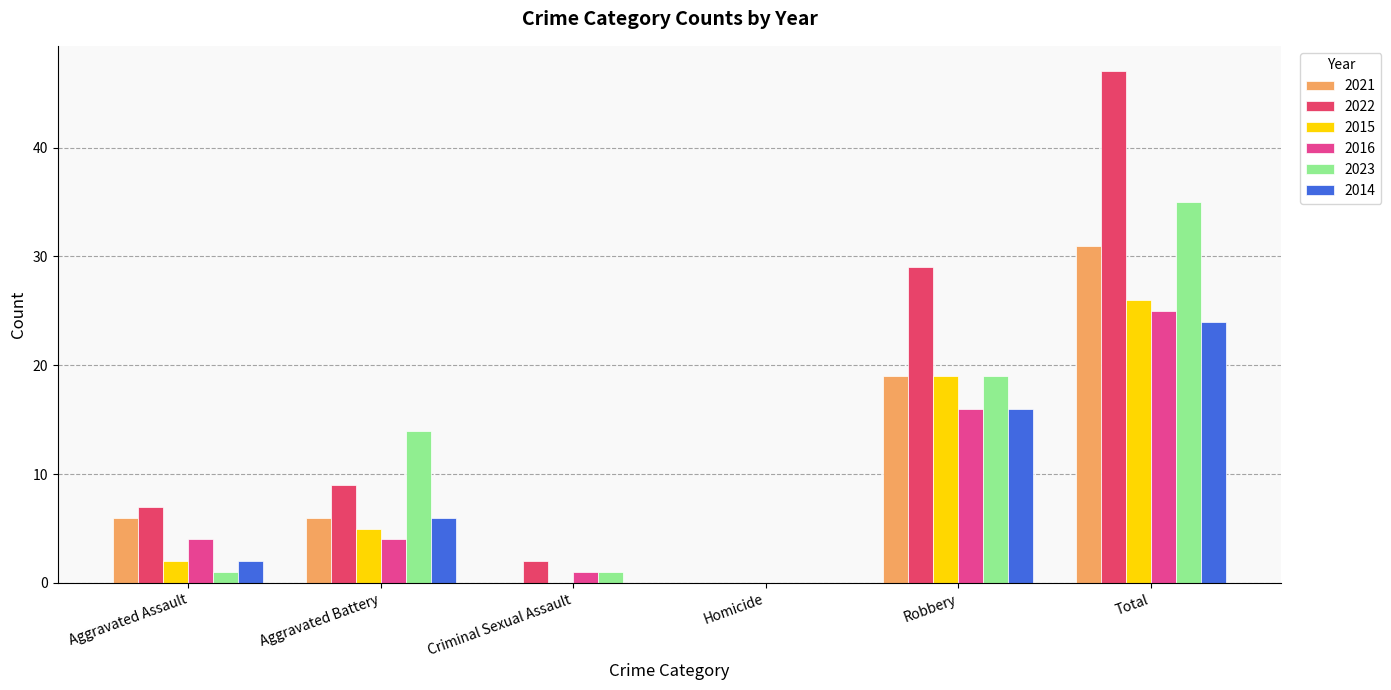

Reading right to left, extract all data points from this chart.

2021: Total=31	Robbery=19	Homicide=0	Criminal Sexual Assault=0	Aggravated Battery=6	Aggravated Assault=6
2022: Total=47	Robbery=29	Homicide=0	Criminal Sexual Assault=2	Aggravated Battery=9	Aggravated Assault=7
2015: Total=26	Robbery=19	Homicide=0	Criminal Sexual Assault=0	Aggravated Battery=5	Aggravated Assault=2
2016: Total=25	Robbery=16	Homicide=0	Criminal Sexual Assault=1	Aggravated Battery=4	Aggravated Assault=4
2023: Total=35	Robbery=19	Homicide=0	Criminal Sexual Assault=1	Aggravated Battery=14	Aggravated Assault=1
2014: Total=24	Robbery=16	Homicide=0	Criminal Sexual Assault=0	Aggravated Battery=6	Aggravated Assault=2